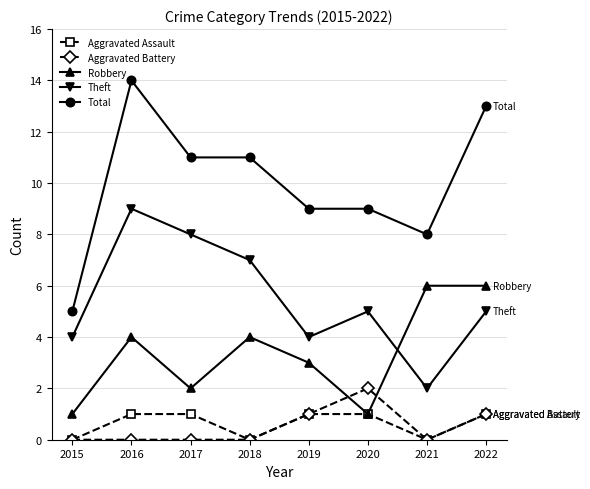

Count the Theft values in the range 4 to 8.

6